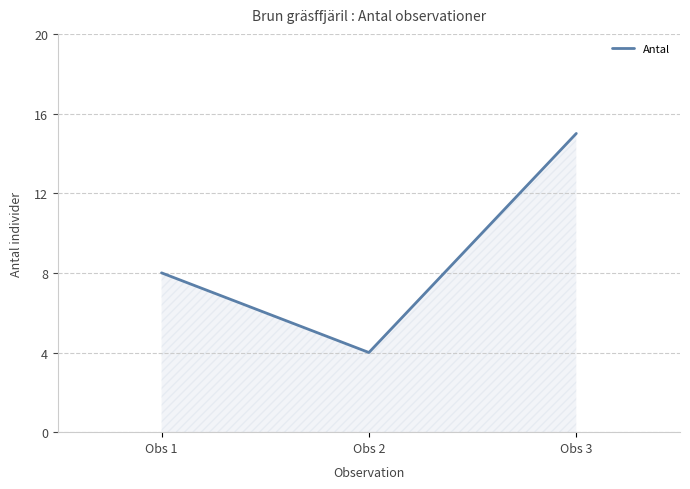

Where is the data nearest to the value 9?

Obs 1